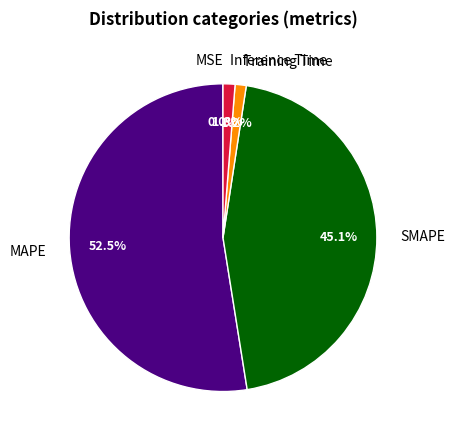

Which category has the biggest portion of the pie?

MAPE